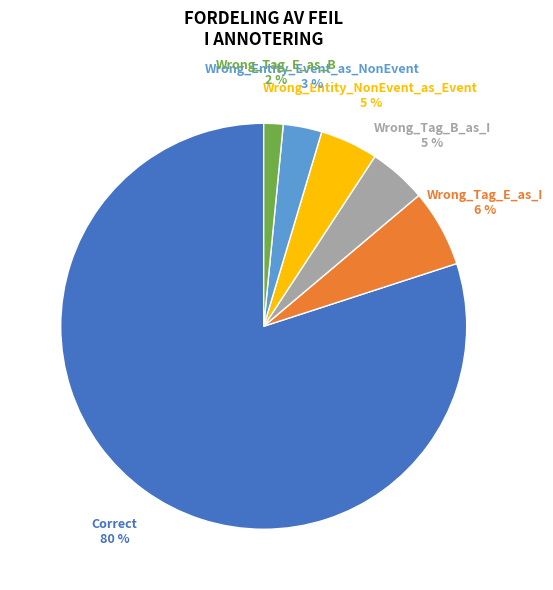

Does any single category account for the majority?

Yes